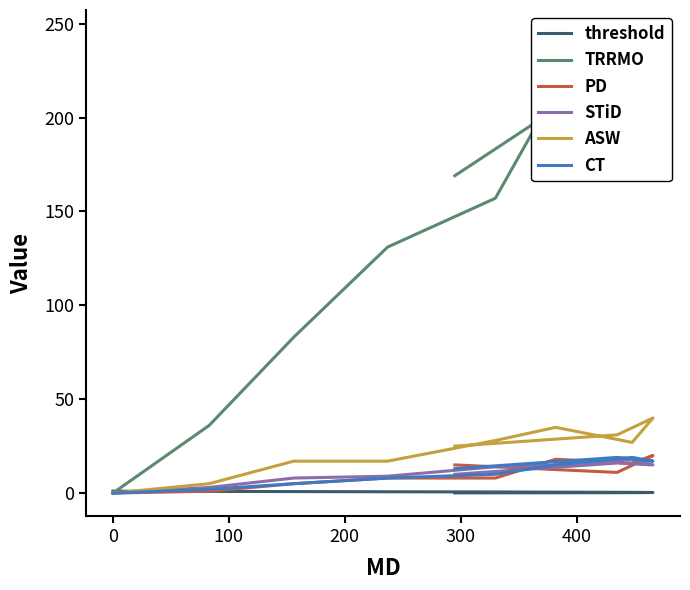

The value of TRRMO at 500 is 47.3. True or false?

False